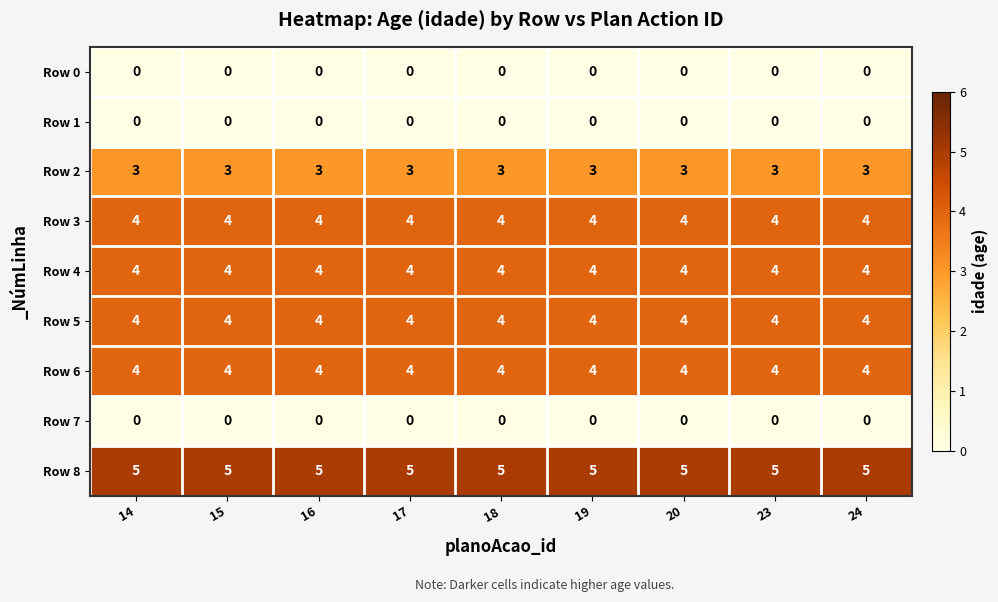

The value of Row 8 at 18 is 5. True or false?

True